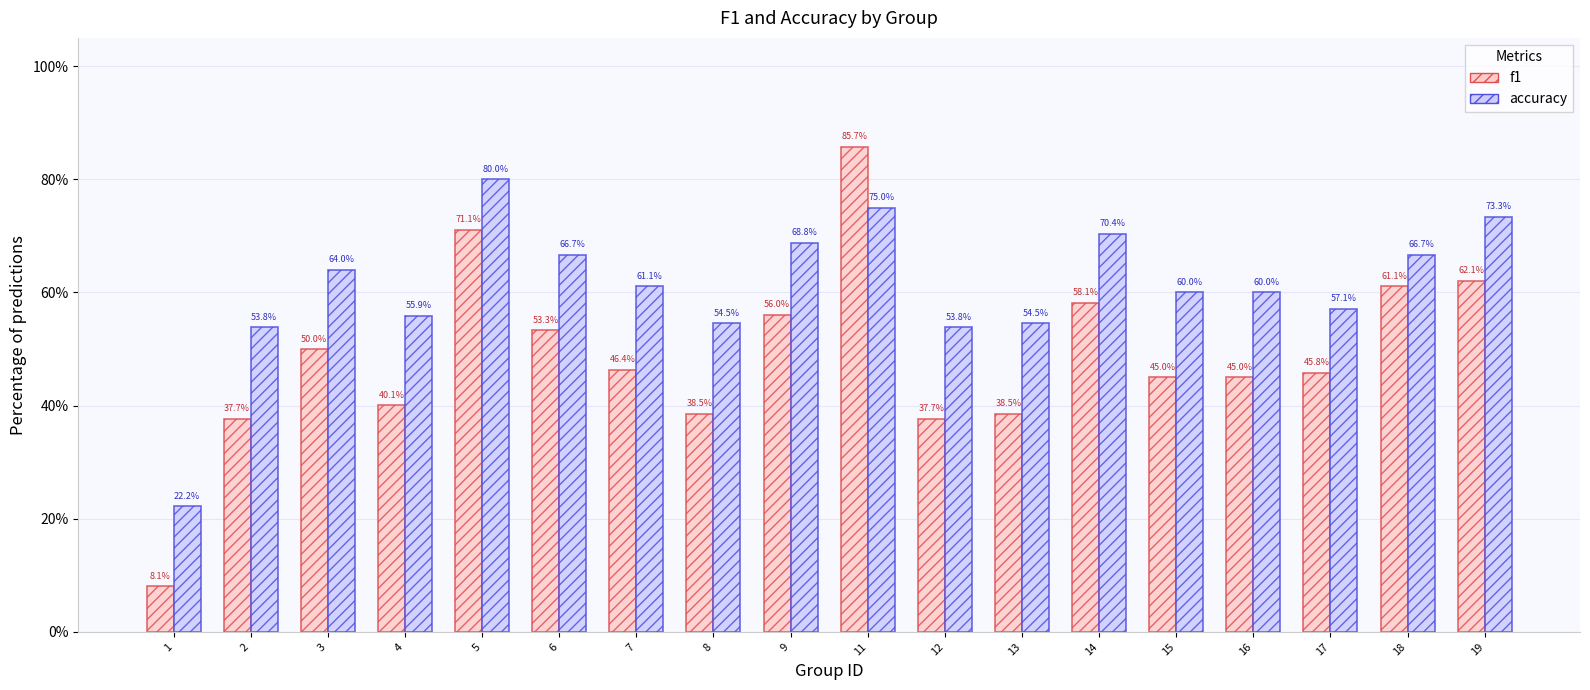

Reading left to right, transcribe all the data shown in this chart.

f1: 1=0.1	2=0.4	3=0.5	4=0.4	5=0.7	6=0.5	7=0.5	8=0.4	9=0.6	11=0.9	12=0.4	13=0.4	14=0.6	15=0.5	16=0.5	17=0.5	18=0.6	19=0.6
accuracy: 1=0.2	2=0.5	3=0.6	4=0.6	5=0.8	6=0.7	7=0.6	8=0.5	9=0.7	11=0.8	12=0.5	13=0.5	14=0.7	15=0.6	16=0.6	17=0.6	18=0.7	19=0.7